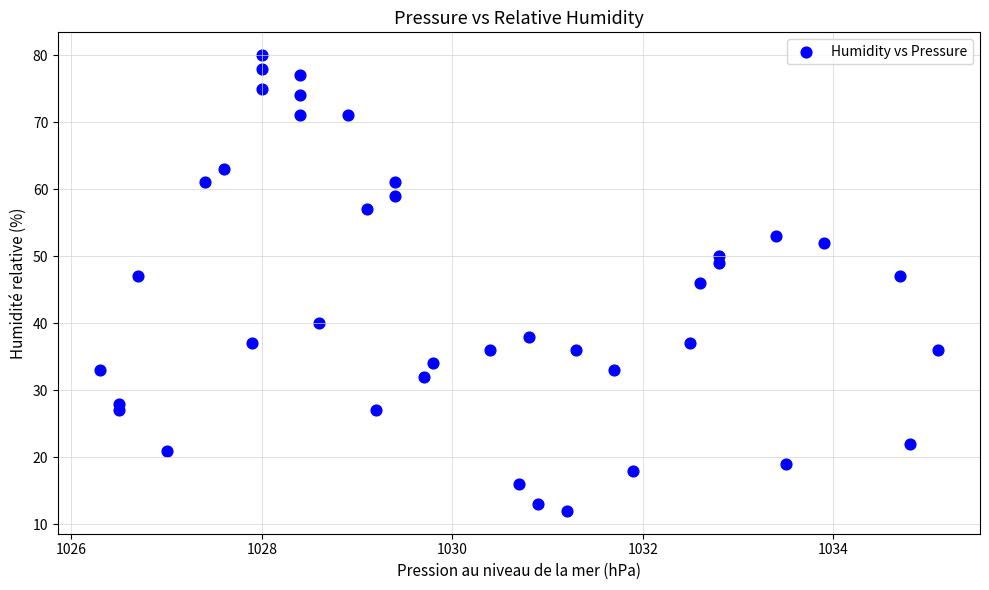

What is the range of Y values (max minus min)?

68